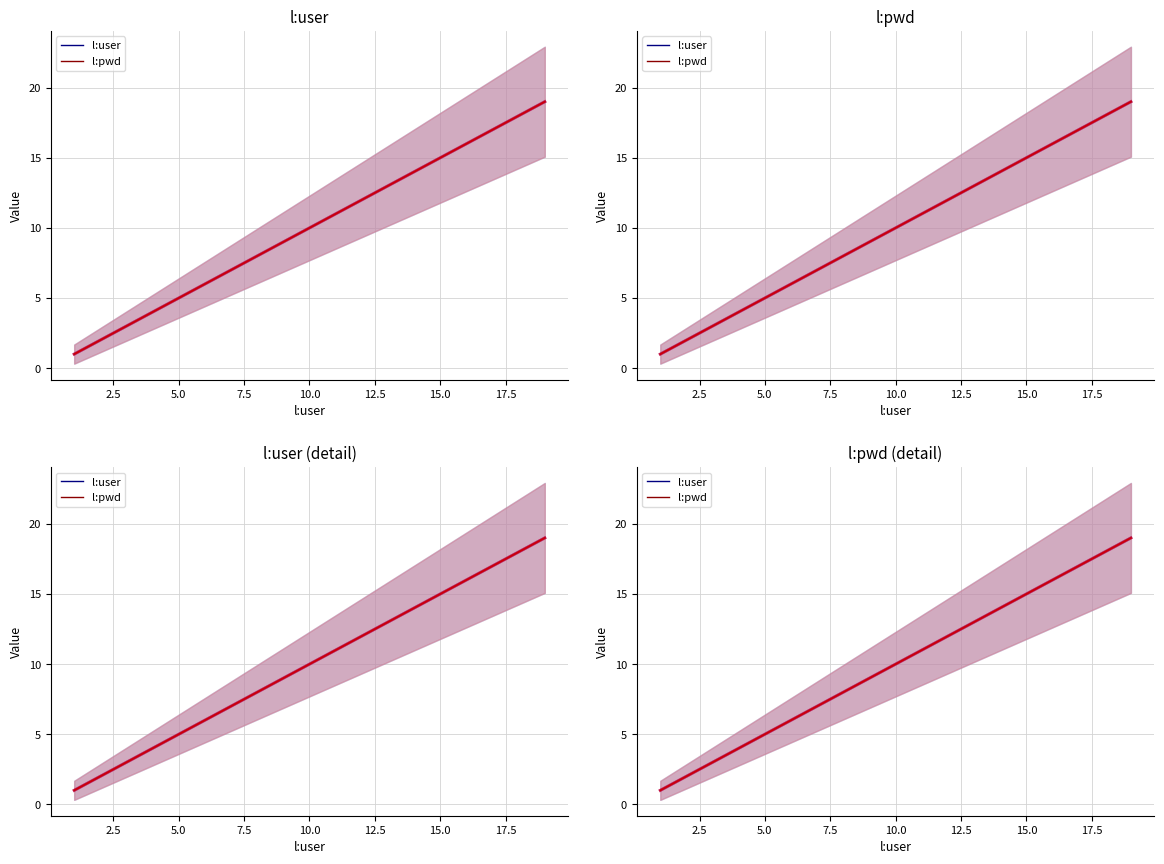

At how many categories does at least one series exceed 16?

3